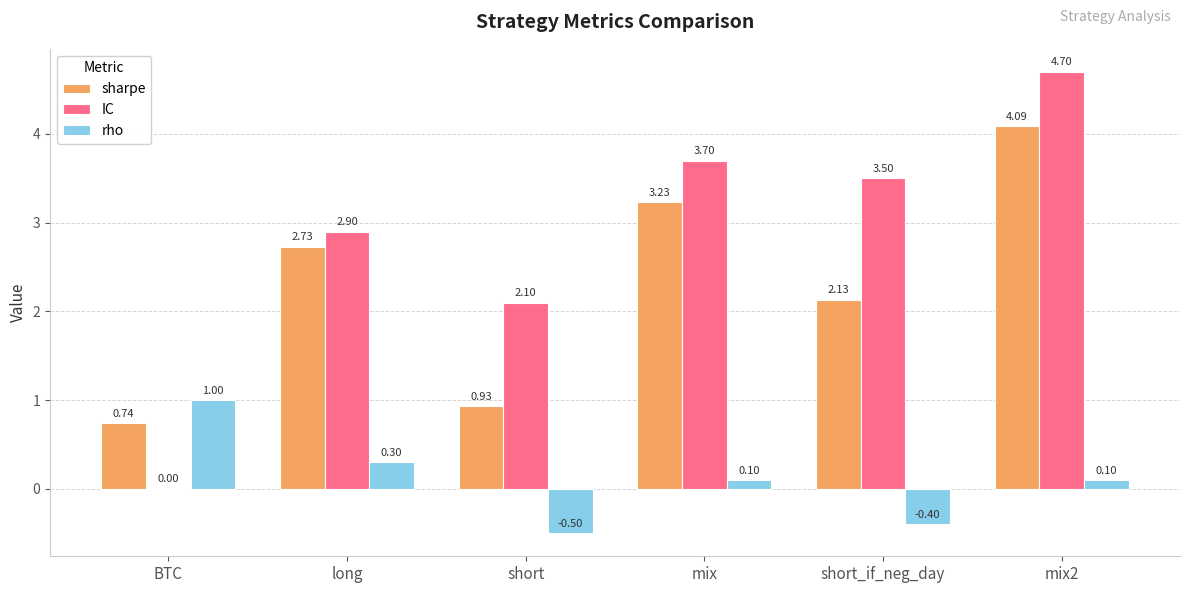

Which category has the highest value in the rho series?

BTC